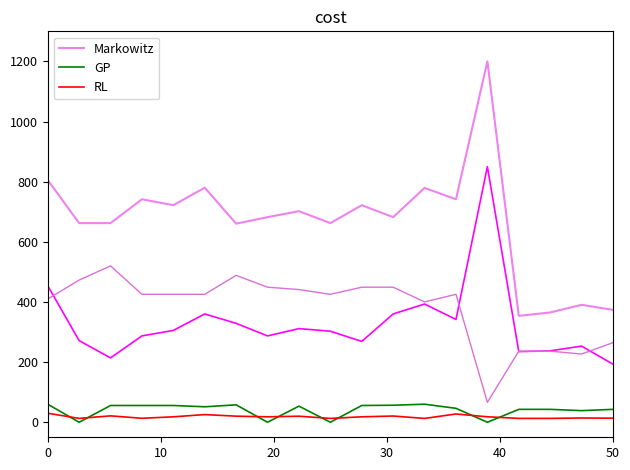

How many values in the Markowitz series exceed 682?

11